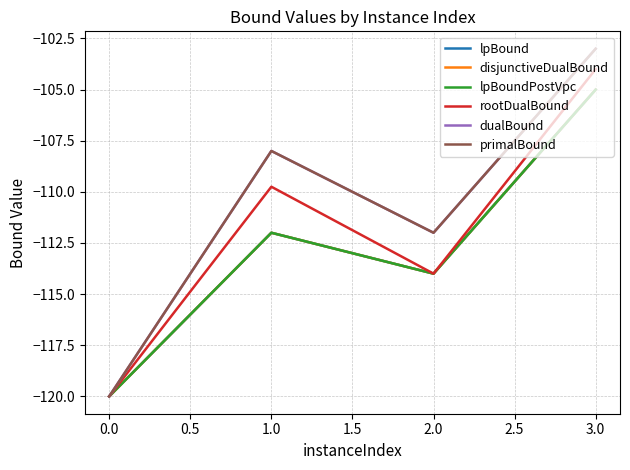

True or false: primalBound has more than 2 points higher than both neighbors.

False